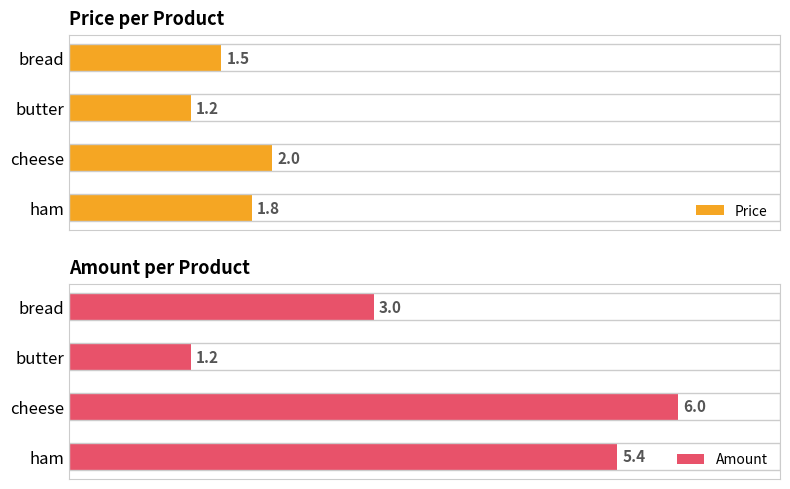

What is the value of the Amount bar at the 3rd from the left?

6.0